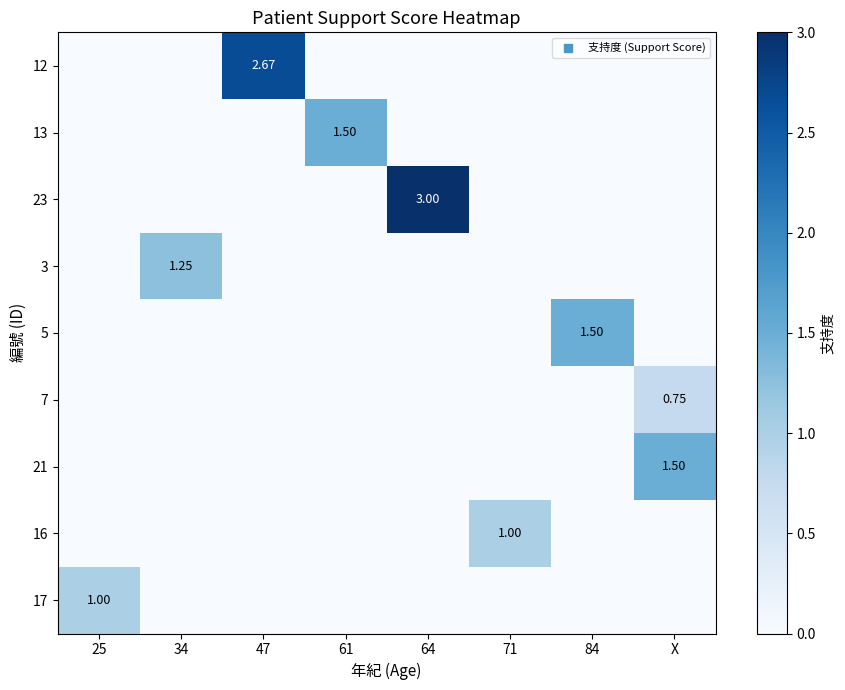

How many positive values does the 21 series have?

1